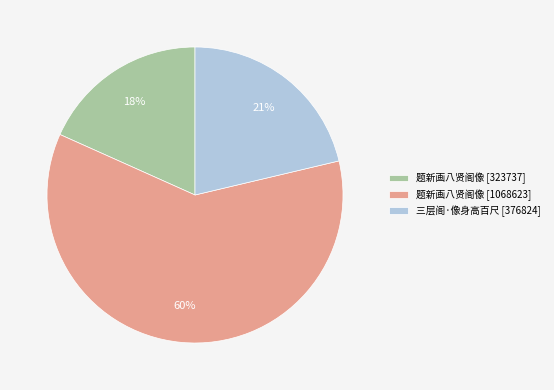

Is it true that 三层阁·像身高百尺 [376824] is 21% of the pie?

True